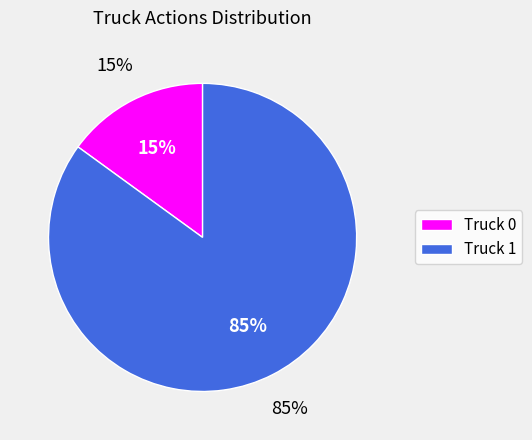

Which category has the smallest portion of the pie?

Truck 0